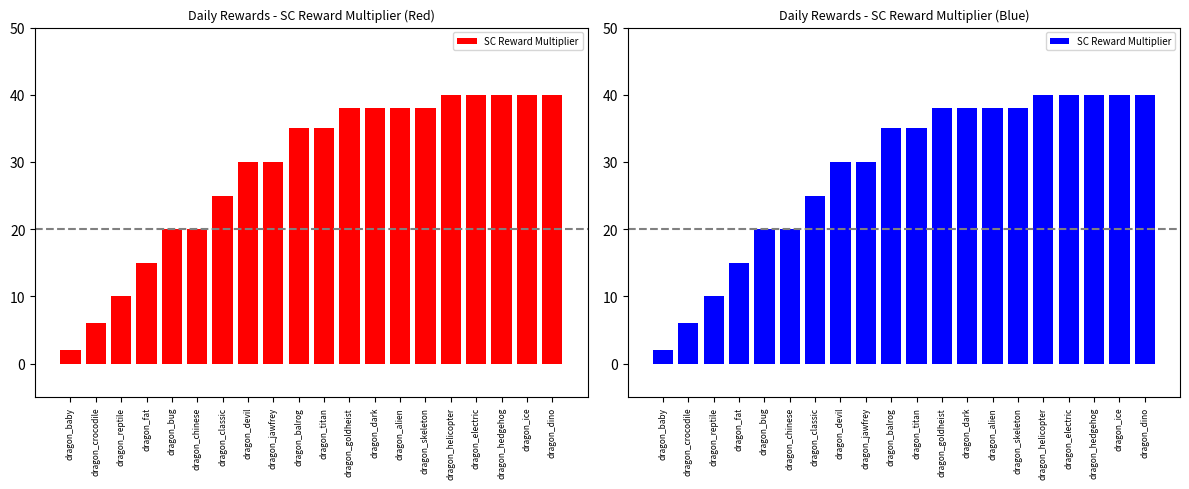

At which label is the value closest to 21?

dragon_bug